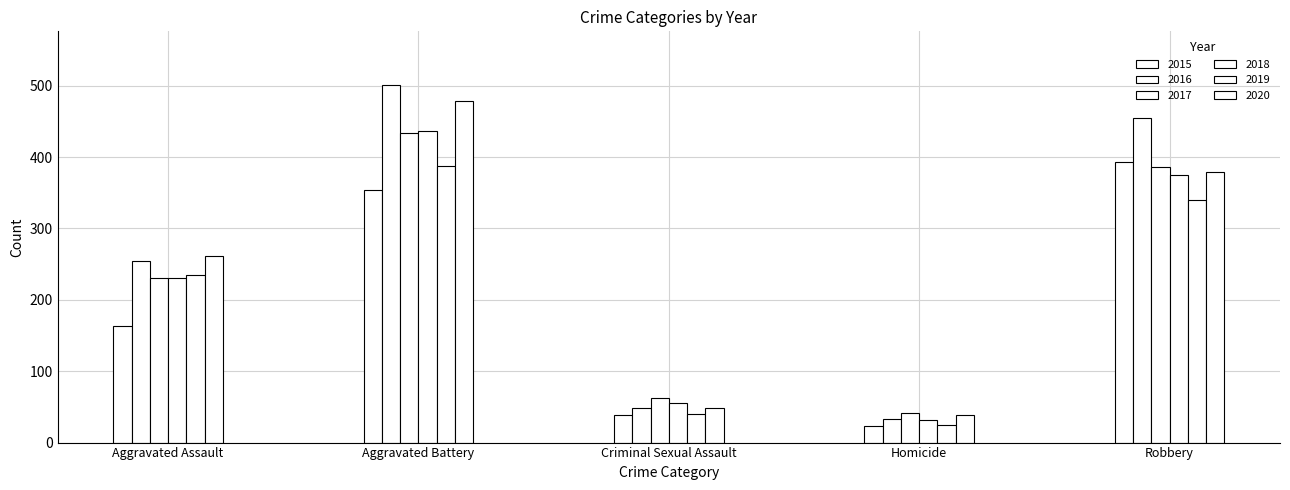

What position from the right is Aggravated Assault?

5